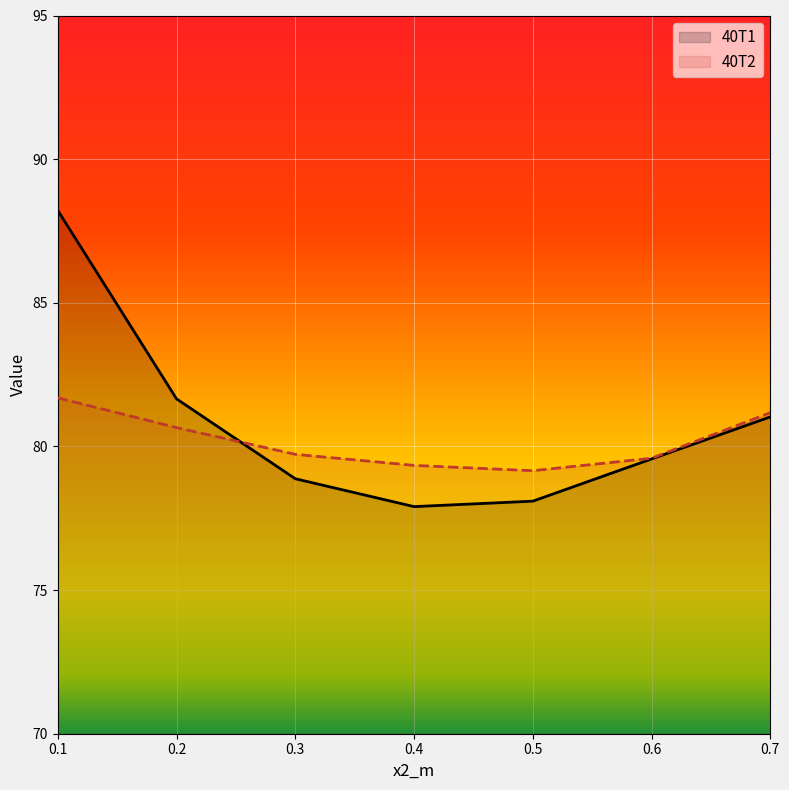

True or false: 40T2 and 40T1 cross at least once.

True